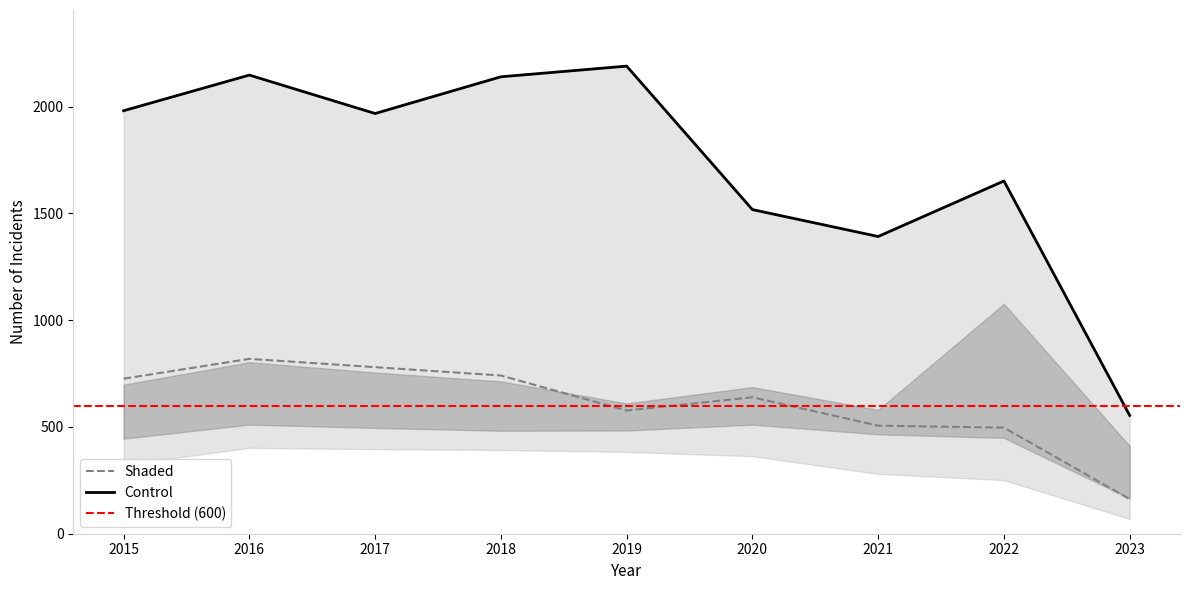

The Shaded series shows 252 at 2023. True or false?

False